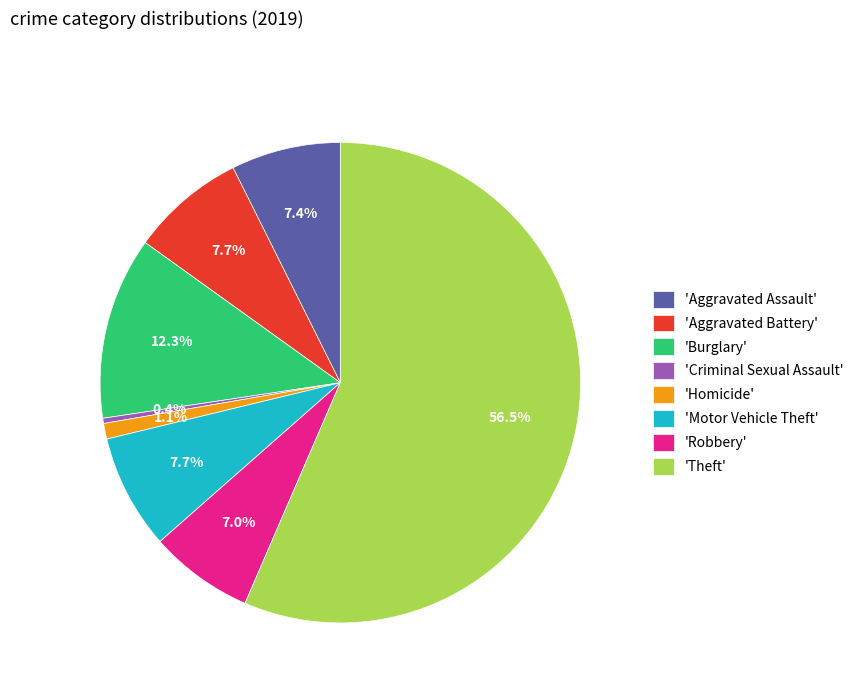

What is the smallest slice in the pie chart?

'Criminal Sexual Assault'